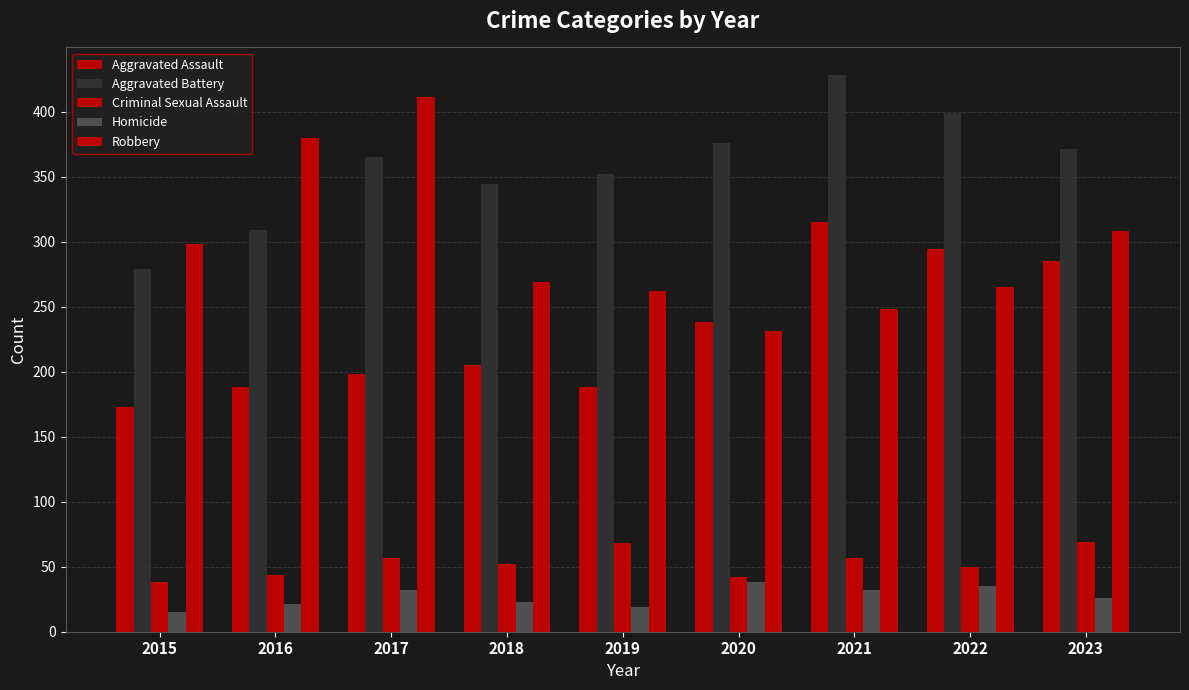

Is it true that Aggravated Assault equals 173 at 2015?

True